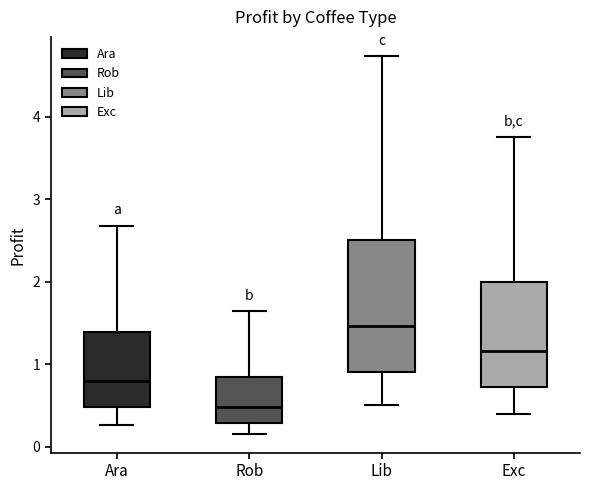

Reading left to right, transcribe this box plot: for each box, give where its median line is, the range the box spans, and where its two whiskers end, as read against the y-axis. The values are not printed on the chart, so give them approximately, as read against the axis.

Ara: median 0.8, box 0.5 to 1.4, whiskers 0.3 to 2.7
Rob: median 0.5, box 0.3 to 0.8, whiskers 0.2 to 1.6
Lib: median 1.5, box 0.9 to 2.5, whiskers 0.5 to 4.7
Exc: median 1.2, box 0.7 to 2.0, whiskers 0.4 to 3.8